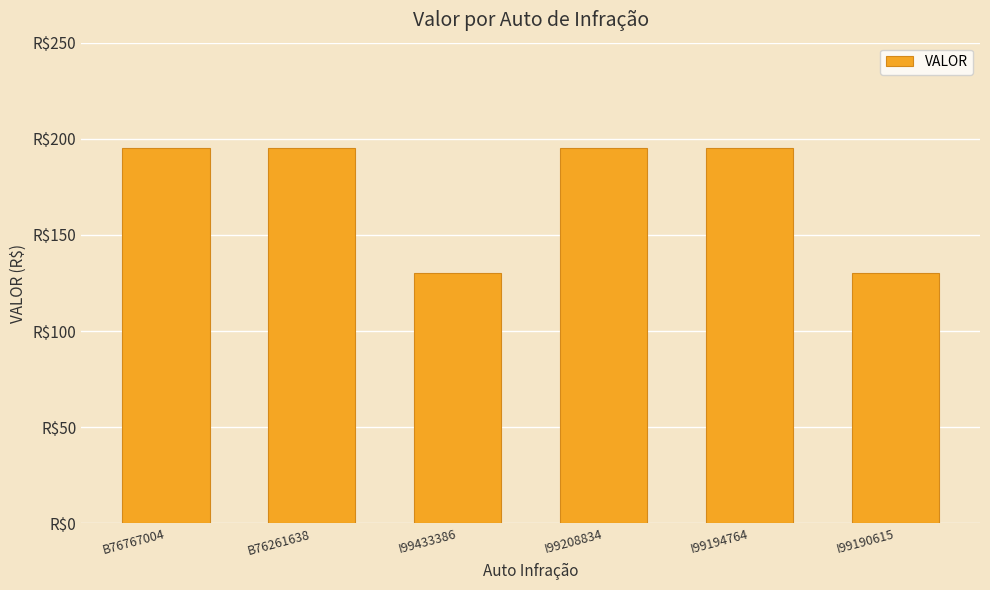

Does the chart contain any negative values?

No